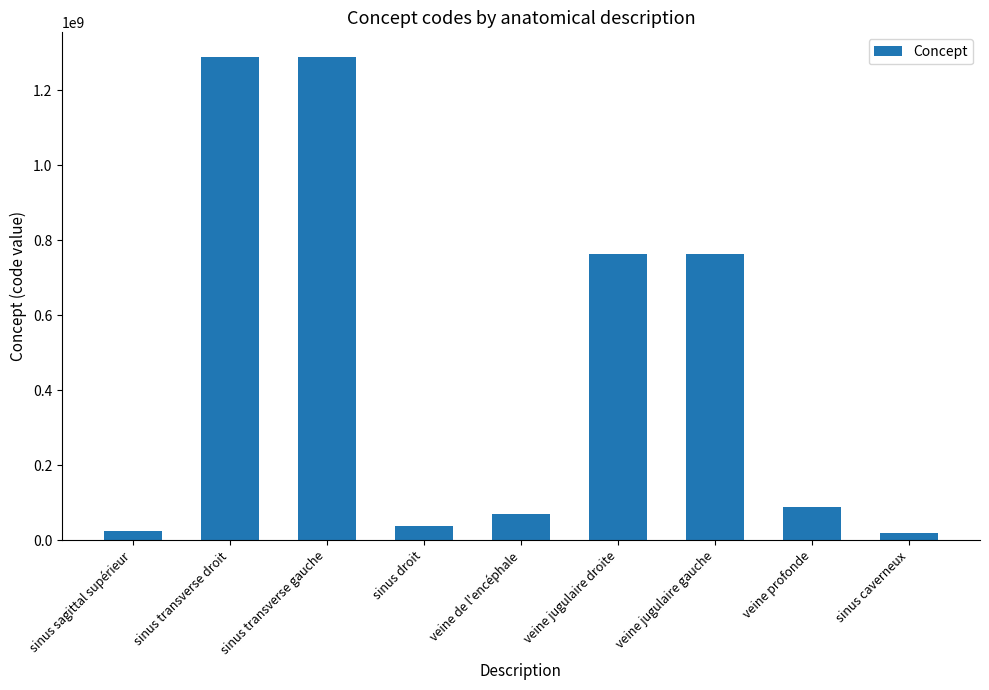

How many bars are there in total?

9